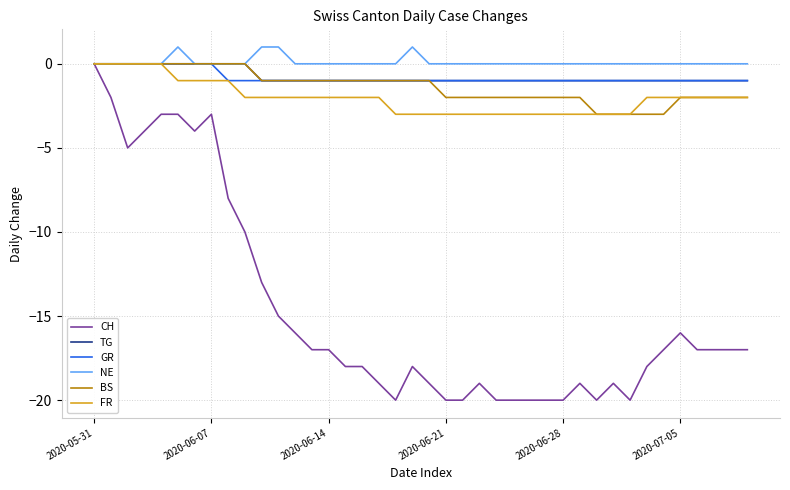

Which series has the widest spread of values?

CH